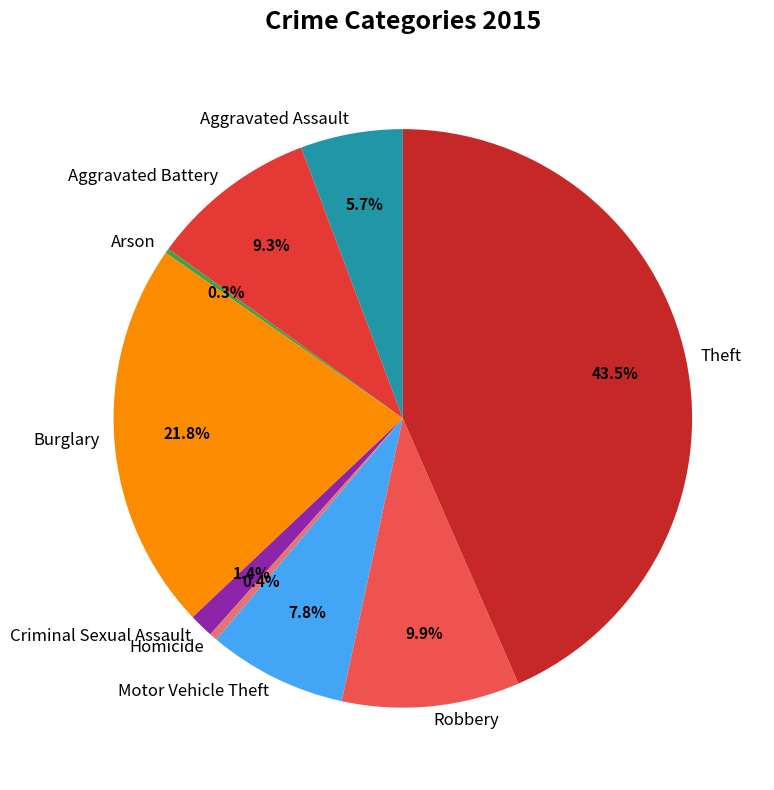

Is it true that Aggravated Assault is 6% of the pie?

True